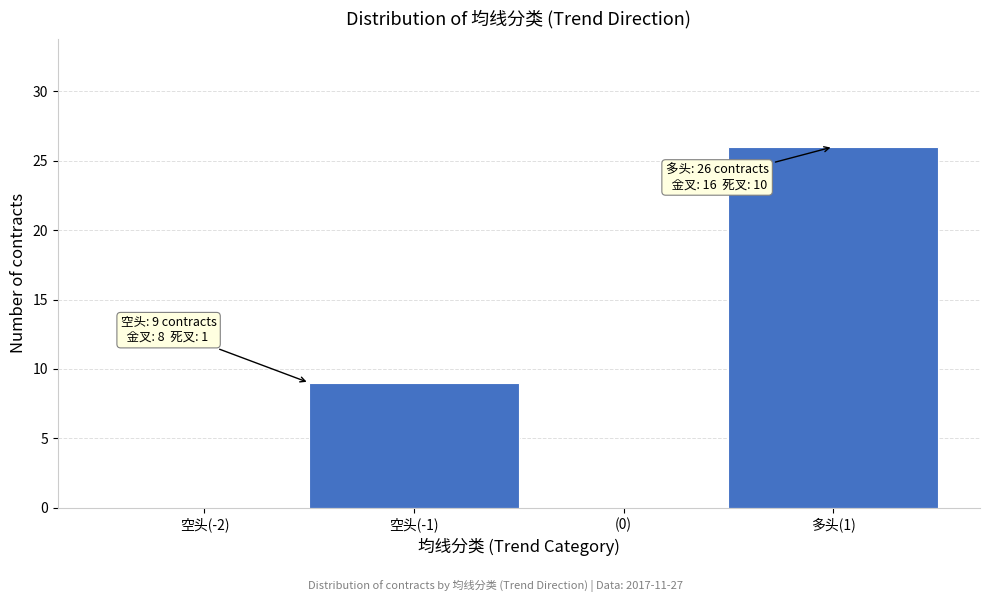

Reading left to right, what are all the values shown in this chart?

空头(-2)=0	空头(-1)=9	(0)=0	多头(1)=26